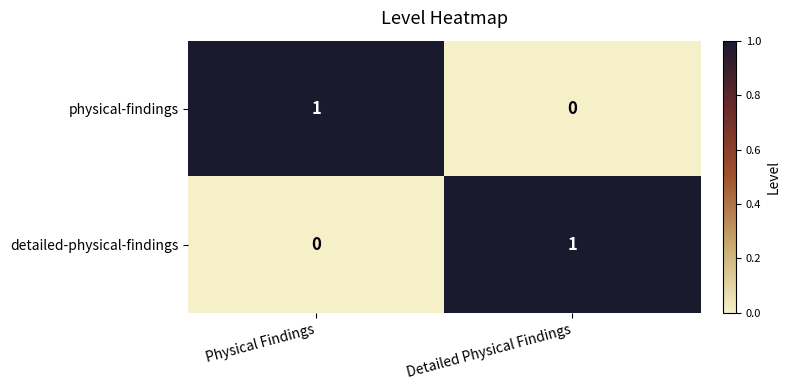

What is the greatest value displayed?

1